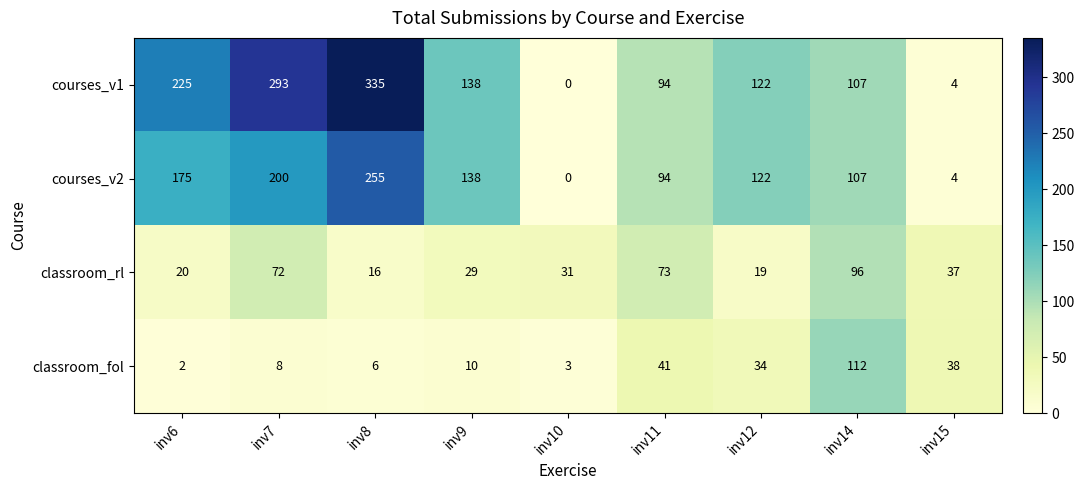

True or false: classroom_fol has a value of 34 at inv12.

True